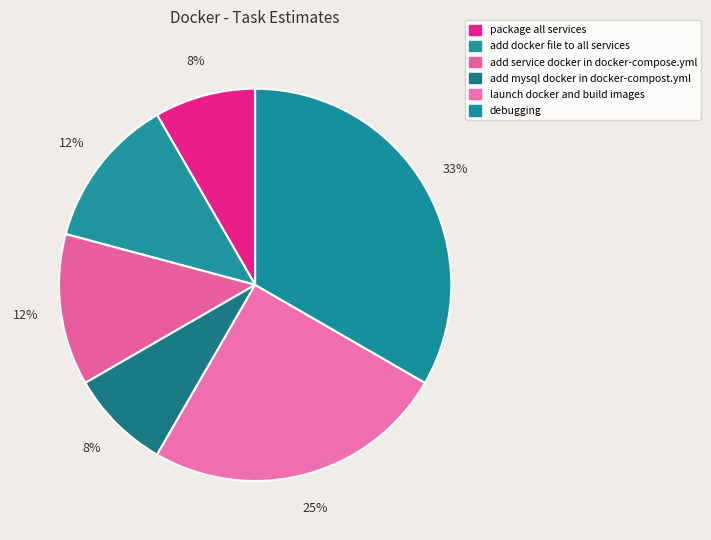

What is the ratio of the value at package all services to the value at add service docker in docker-compose.yml?

0.7